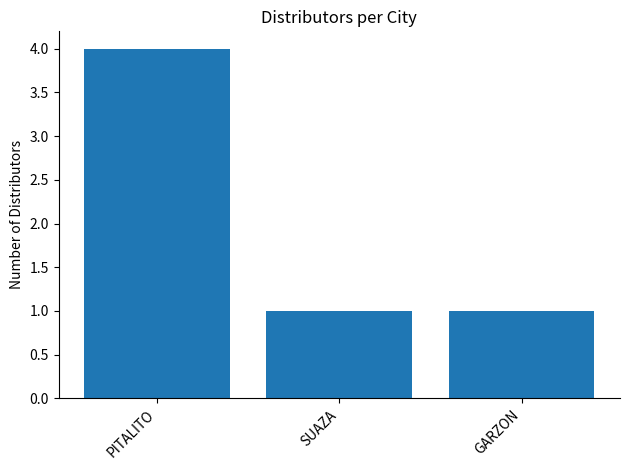

What is the difference between the maximum and second lowest values?

3